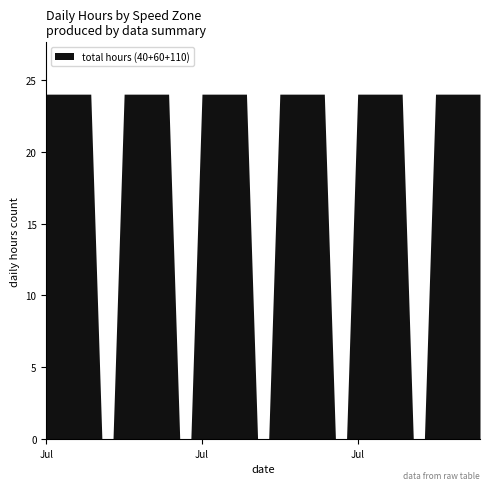

What position from the right is 2024-08-08?

2